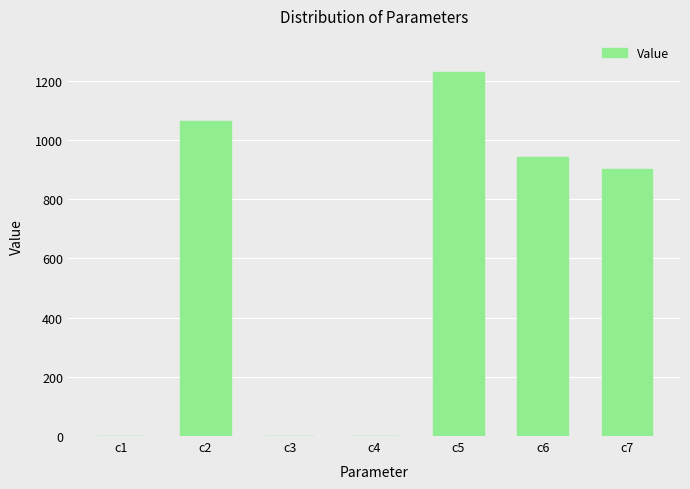

The value at c7 is 900.9. True or false?

True